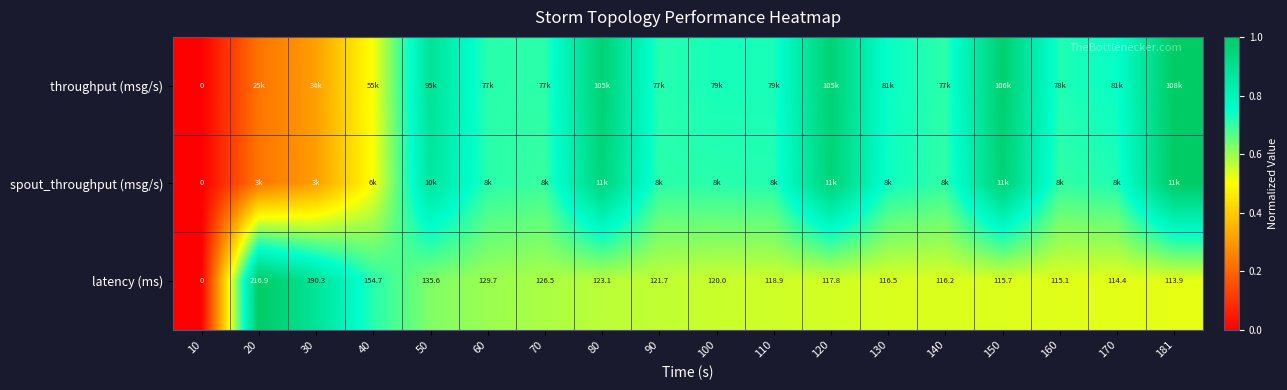

How many values in the spout_throughput (msg/s) series exceed 0?

17